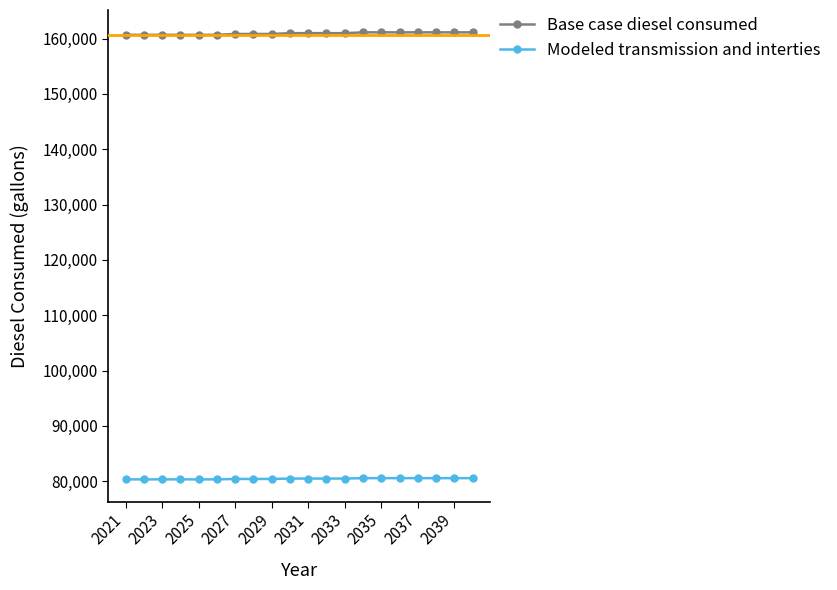

Which series has the largest total across all categories?

Base case diesel consumed